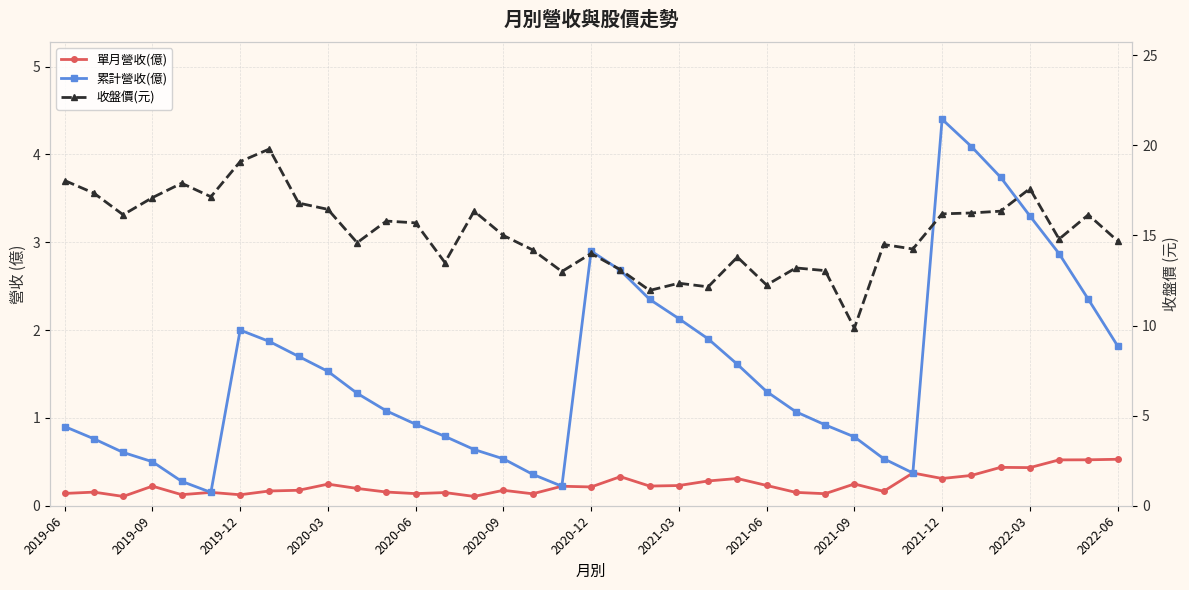

True or false: 收盤價(元) has a value of 23.0 at 26.

False